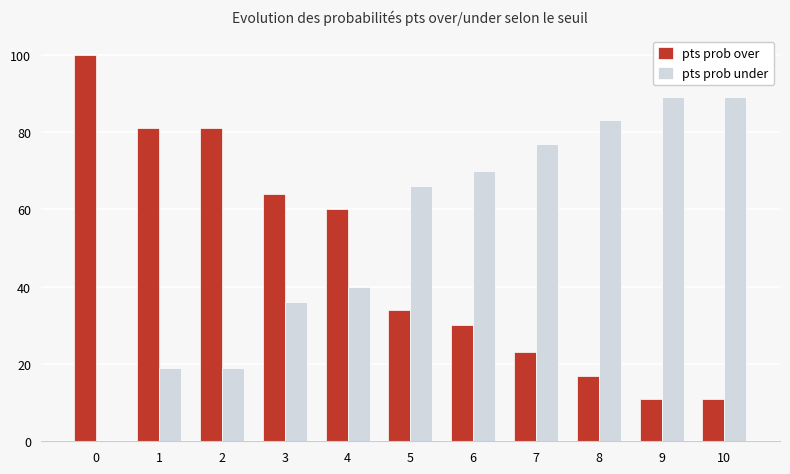

What is the maximum value for pts prob under?

89